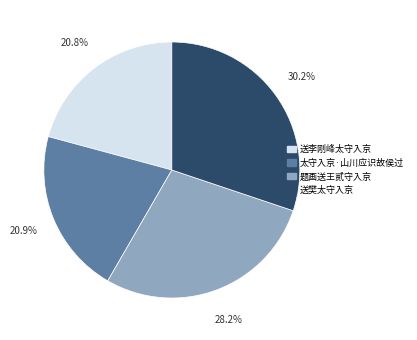

Is it true that 题画送王贰守入京 is 43% of the pie?

False